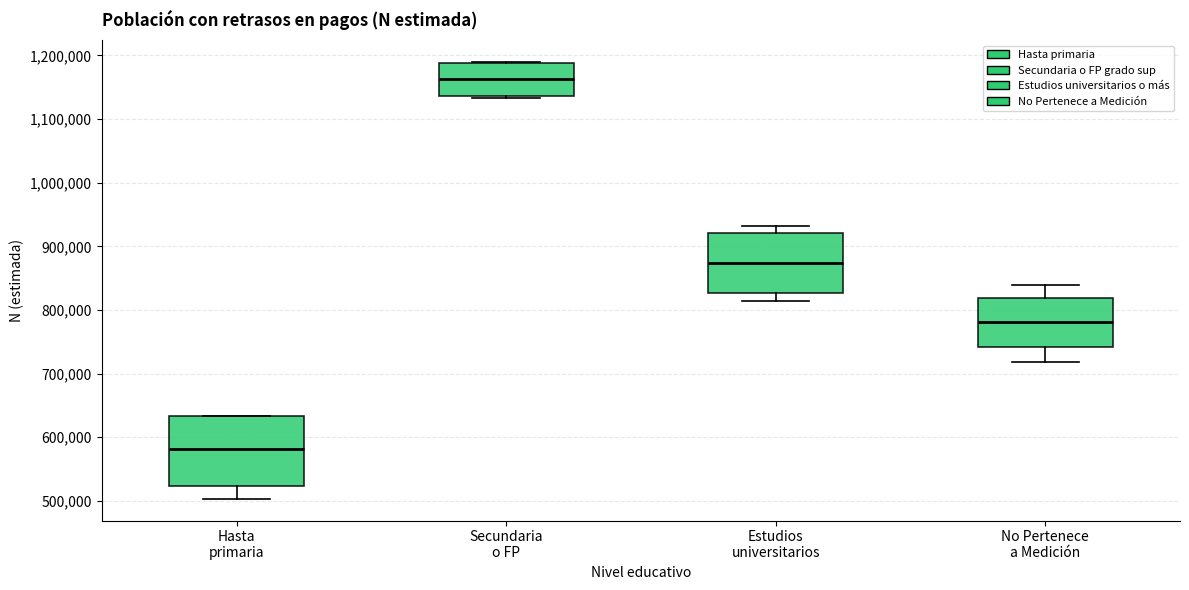

Where is the lower edge of the box for Estudios universitarios on the y-axis? The values are not printed on the chart, so give them approximately, as read against the axis.

830000